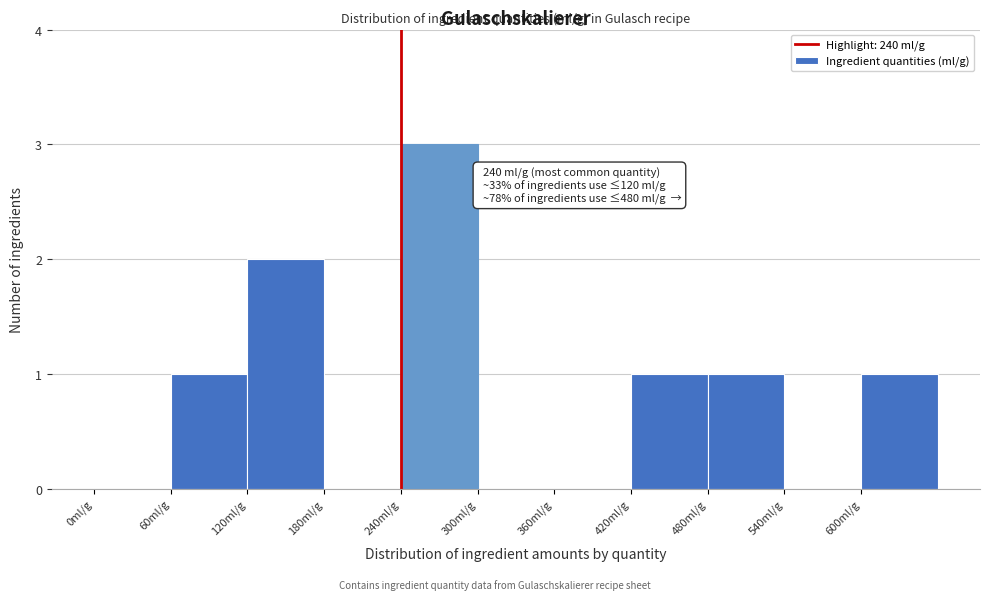

Which range on the x-axis has the tallest bar?

240 to 300